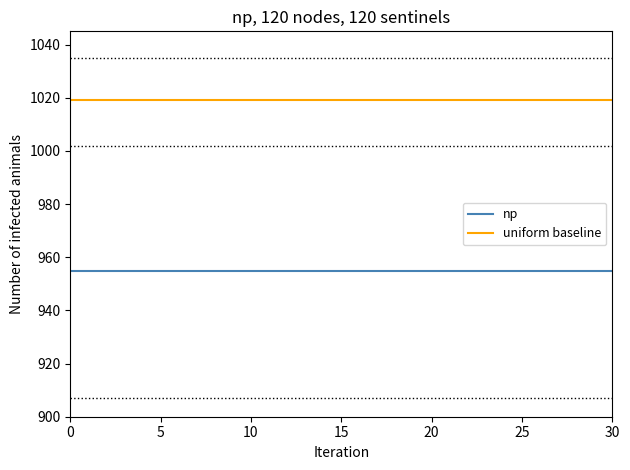

What is the greatest value displayed?

1019